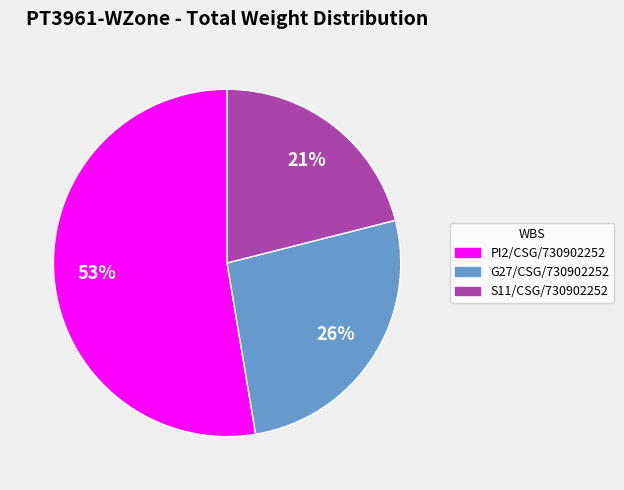

To the nearest percent, what portion does S11/CSG/730902252 represent?

21%